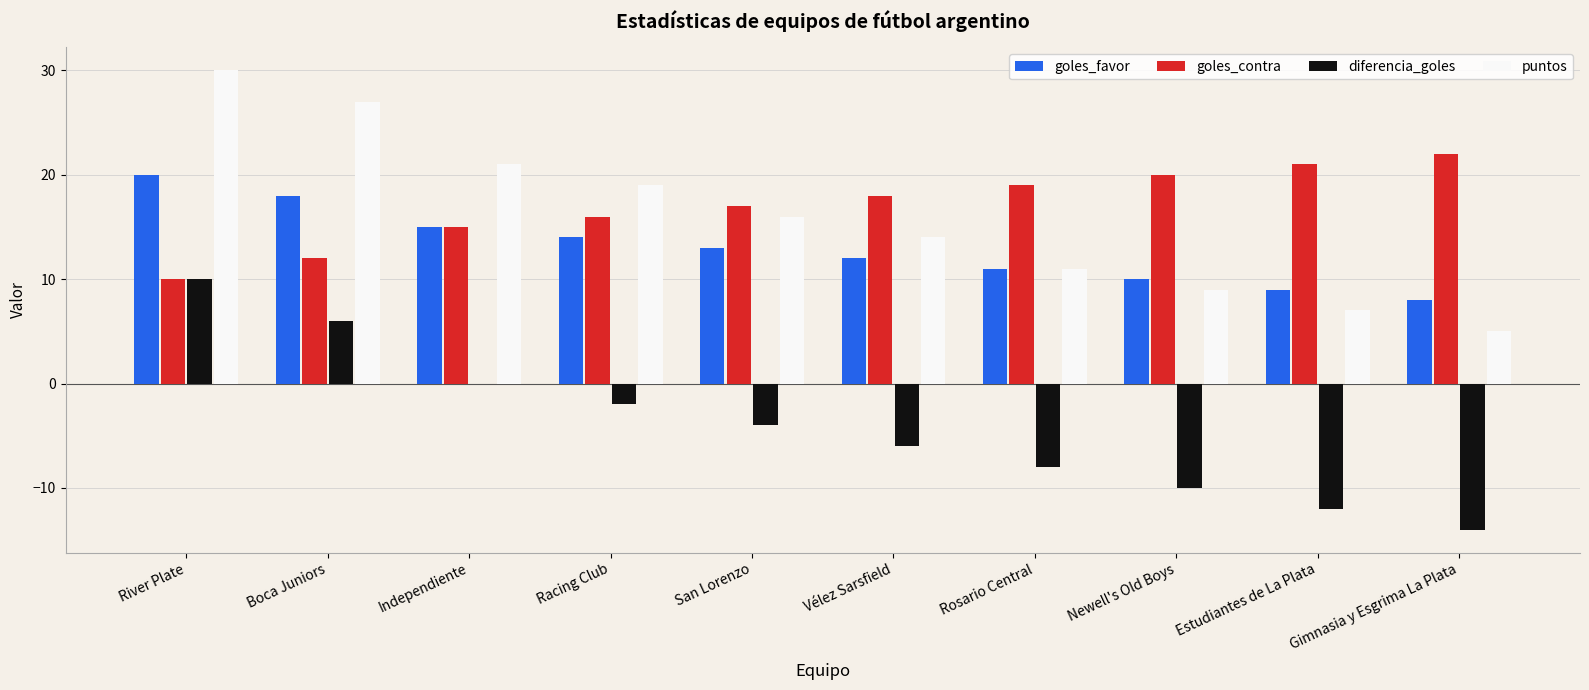

Are the bars horizontal?

No